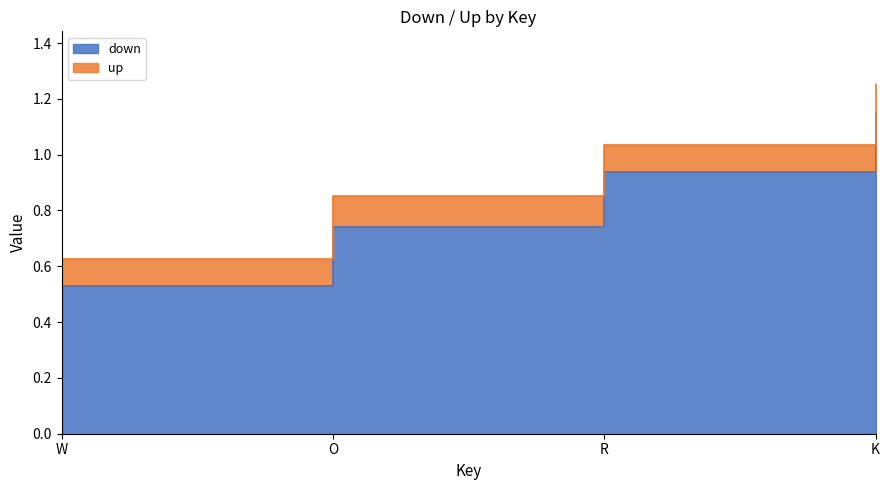

True or false: down has more than 2 interior local peaks.

False